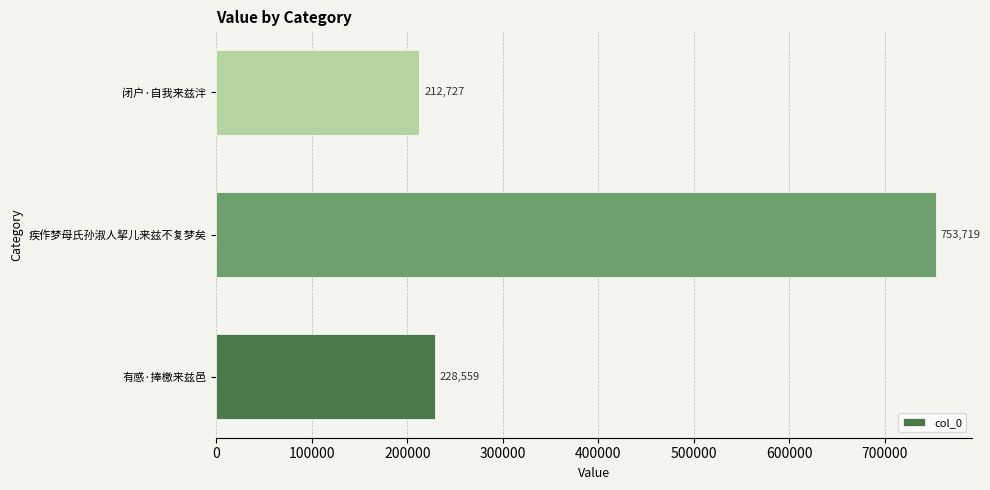

What value does the data have at 疾作梦母氏孙淑人挈儿来兹不复梦矣?

753719